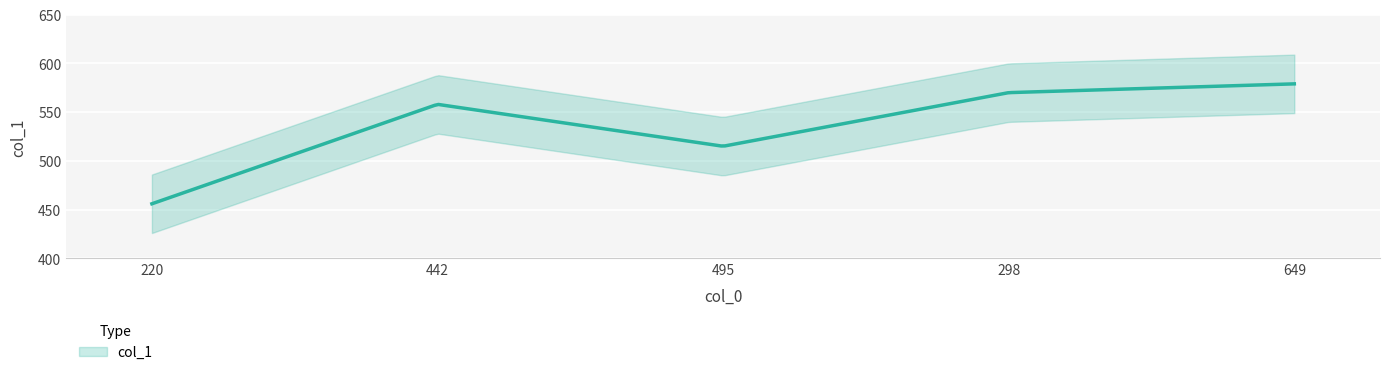

Count the number of categories in the chart.

5